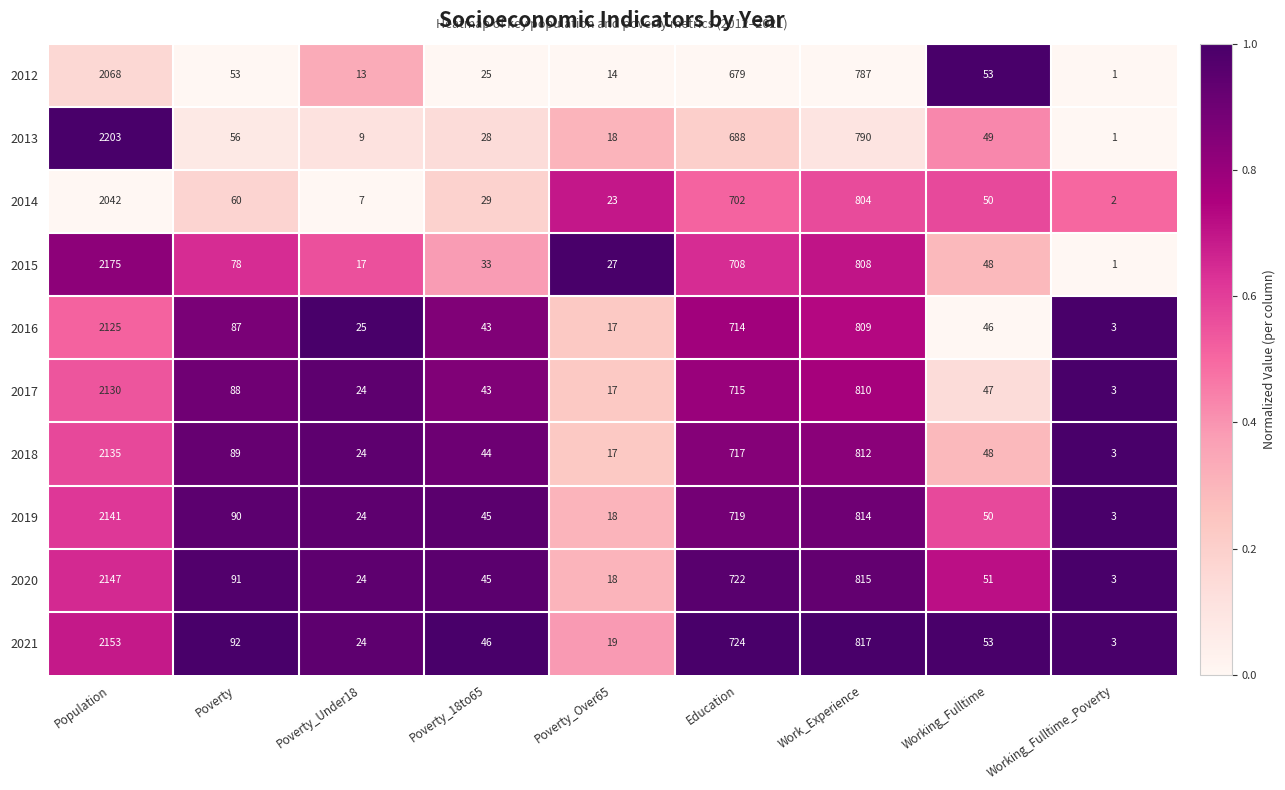

What is the greatest value displayed?

2203